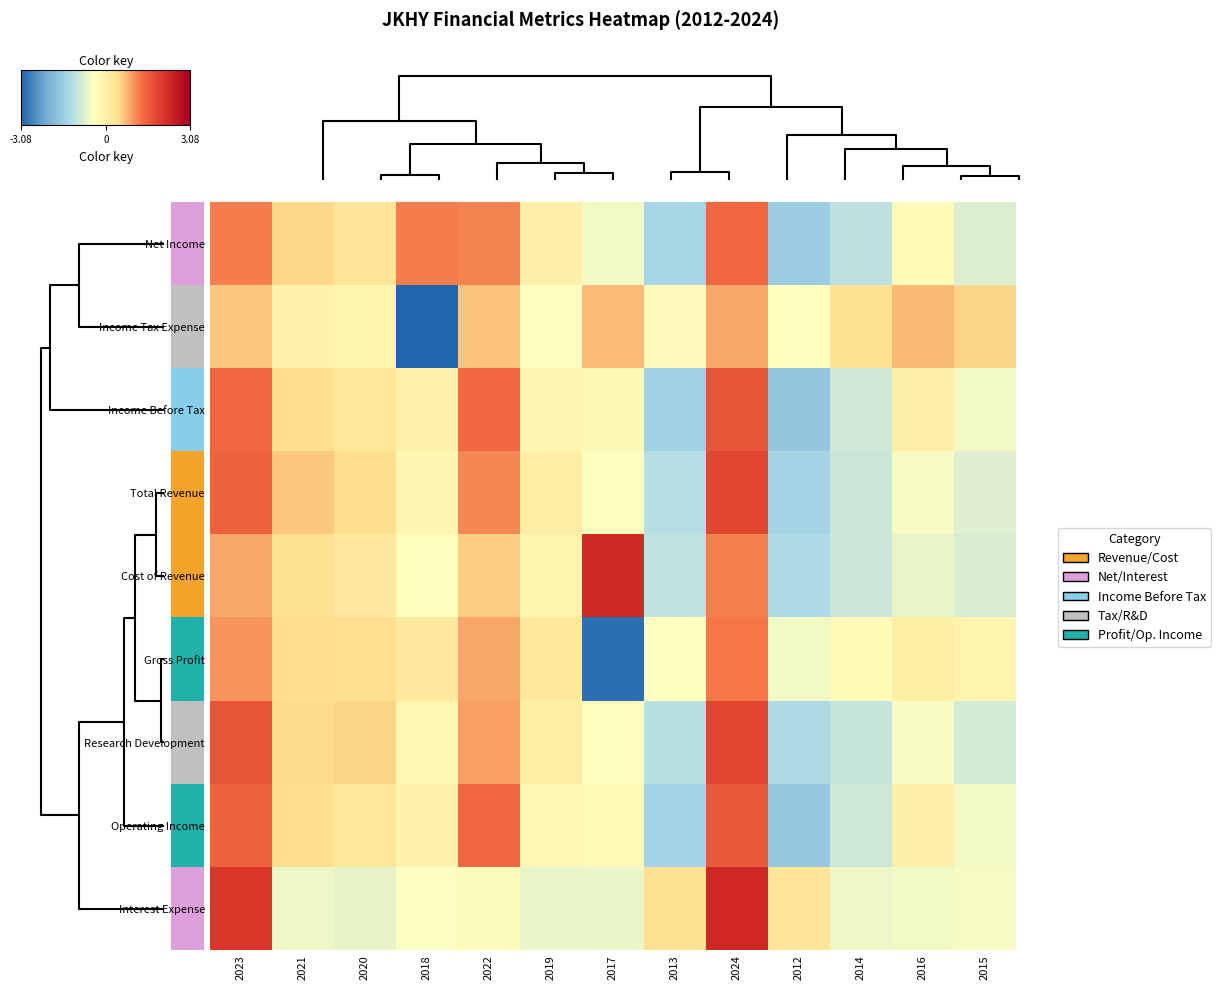

At how many categories does at least one series exceed 0?

13